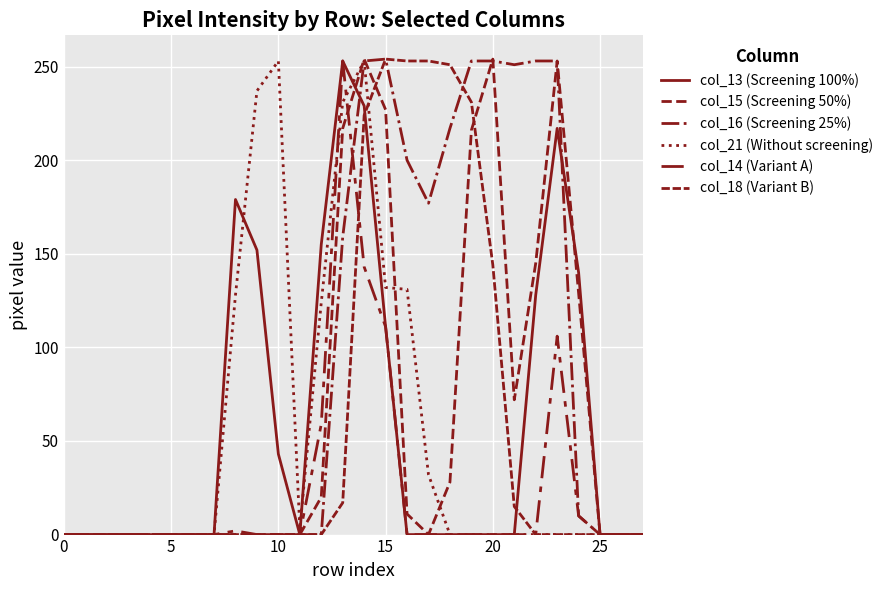

How many lines are shown in the chart?

6